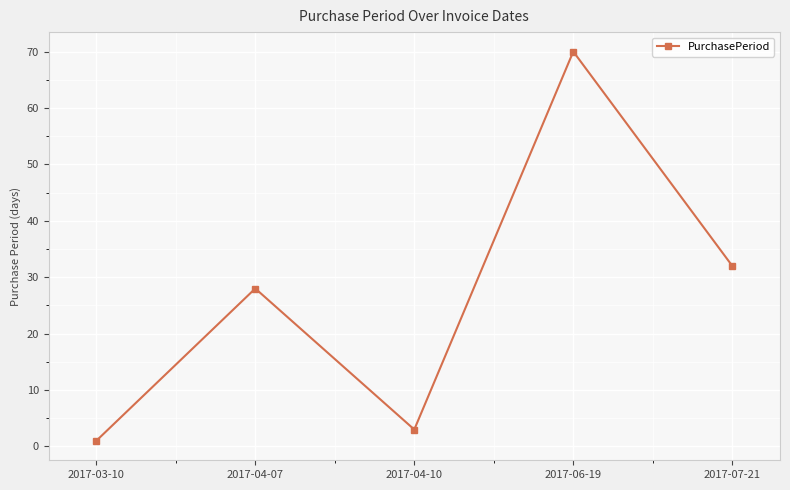

What position from the left is 2017-04-10?

3